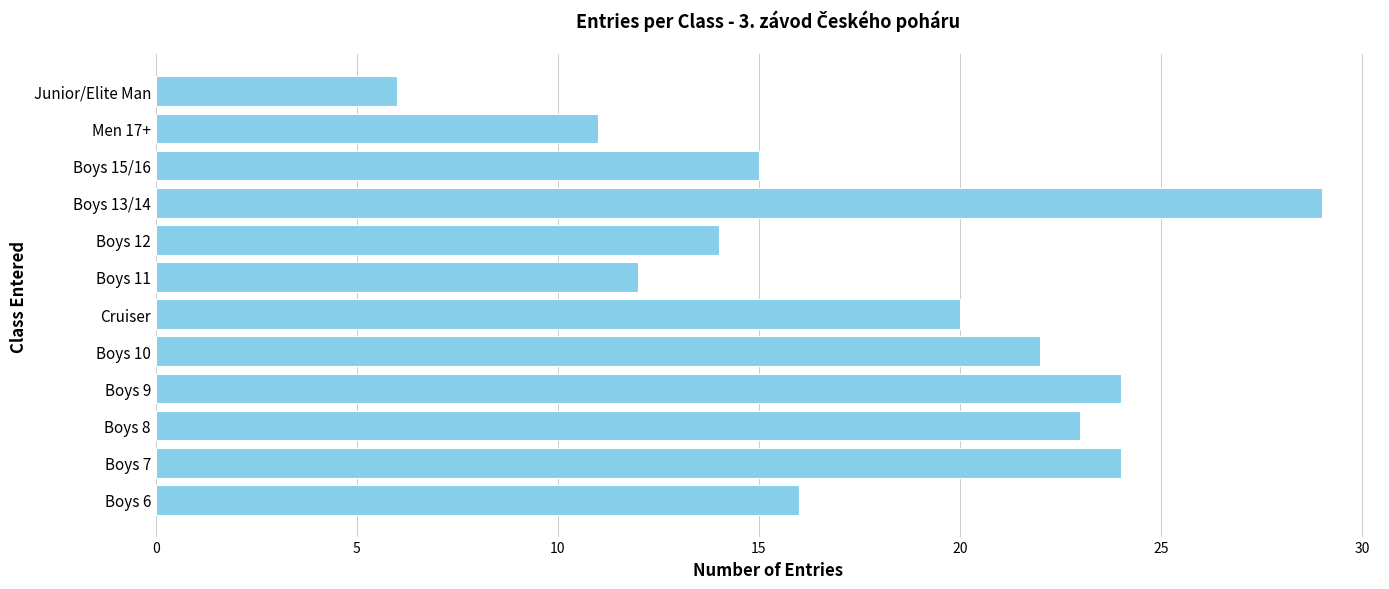

What is the difference between the second highest and second lowest values?

13